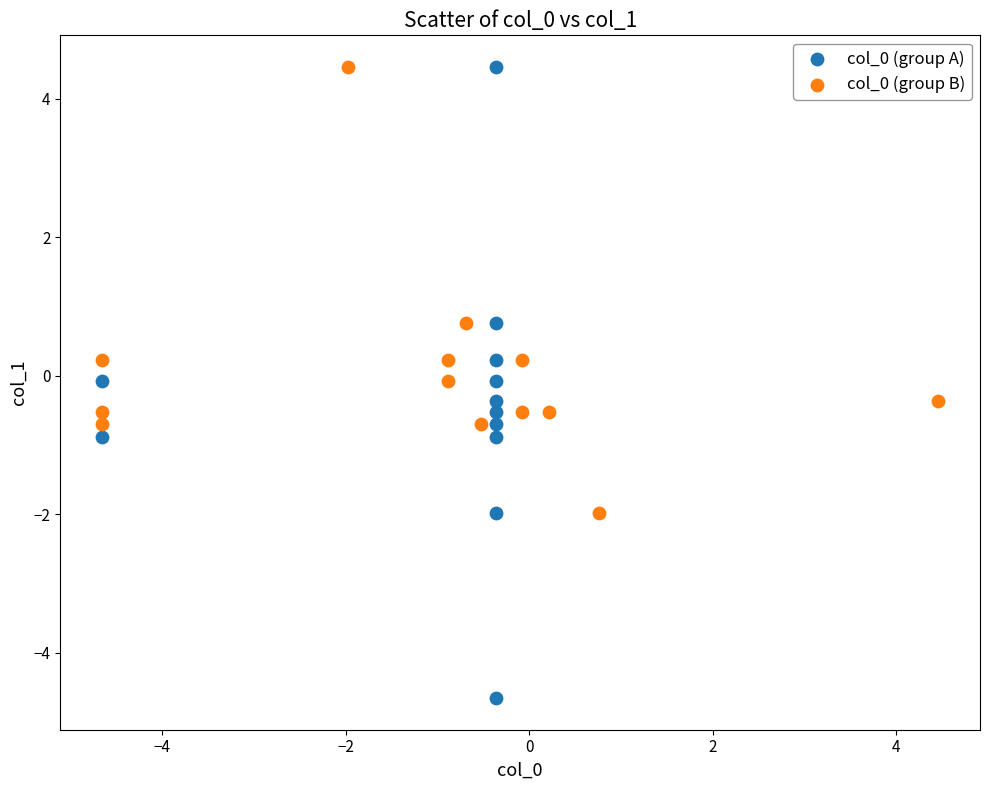

Which series reaches the minimum Y coordinate?

col_0 (group A)